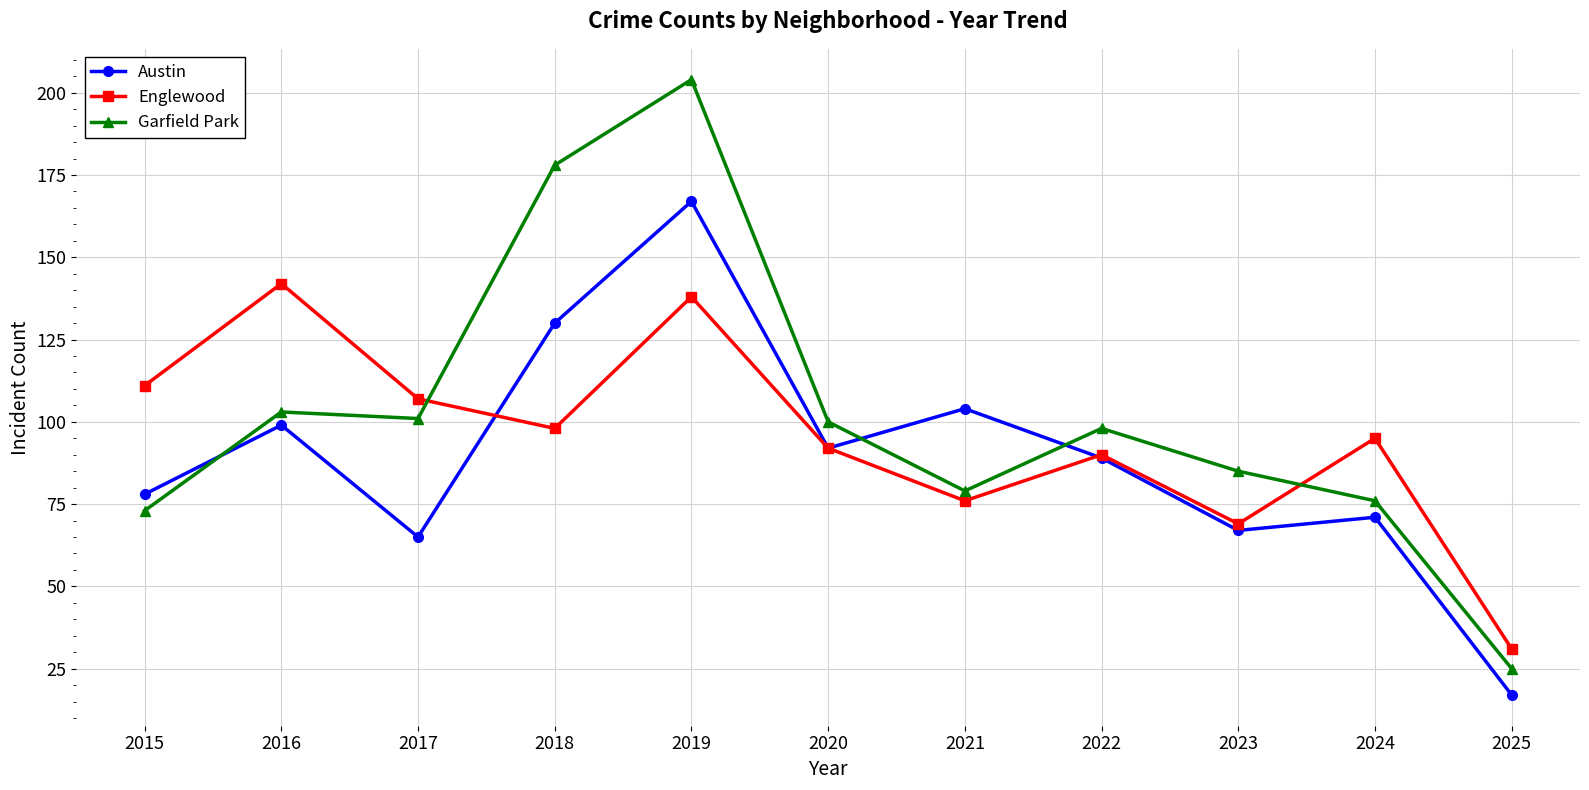

Where does the Austin series first go above 89?

2016